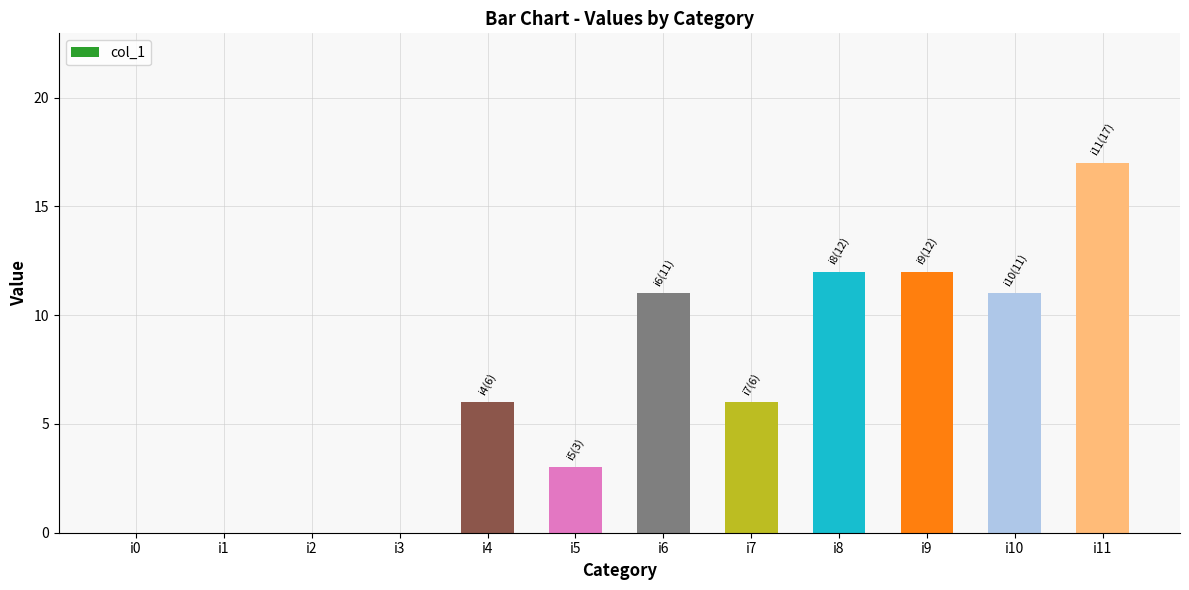

What is the approximate value at i7, to the nearest 10?

10